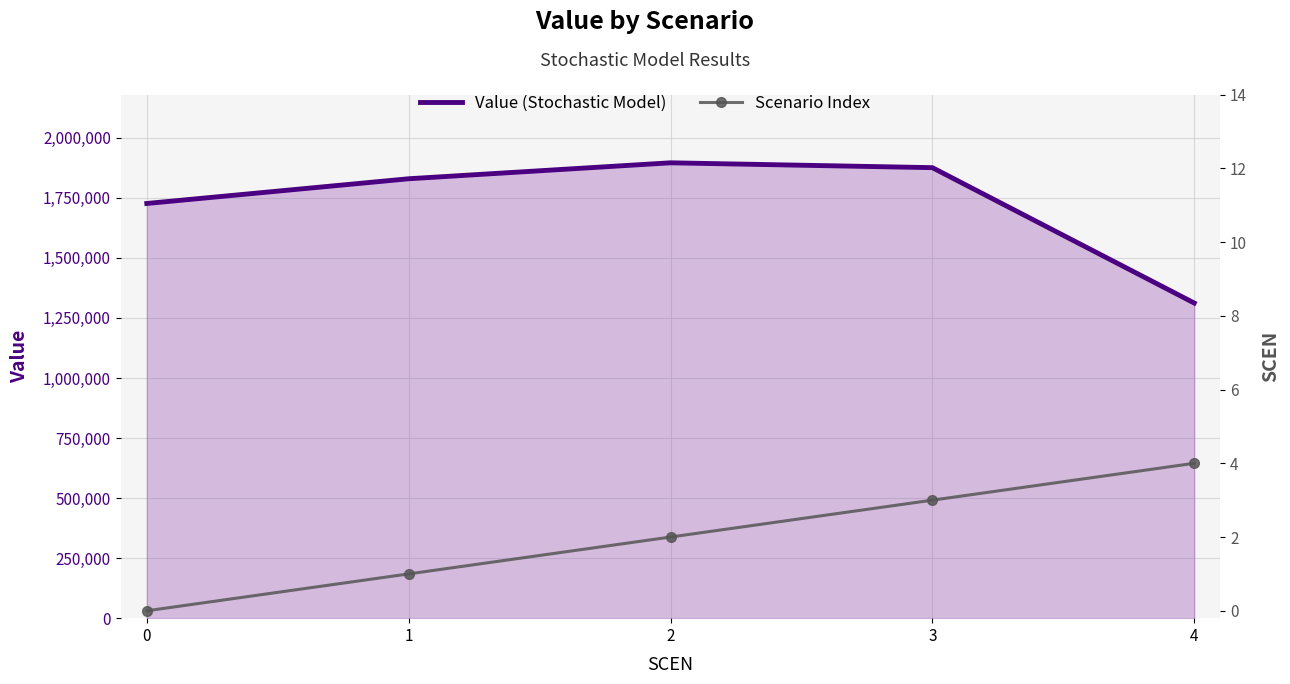

Where is the first local maximum for Value (Stochastic Model)?

2